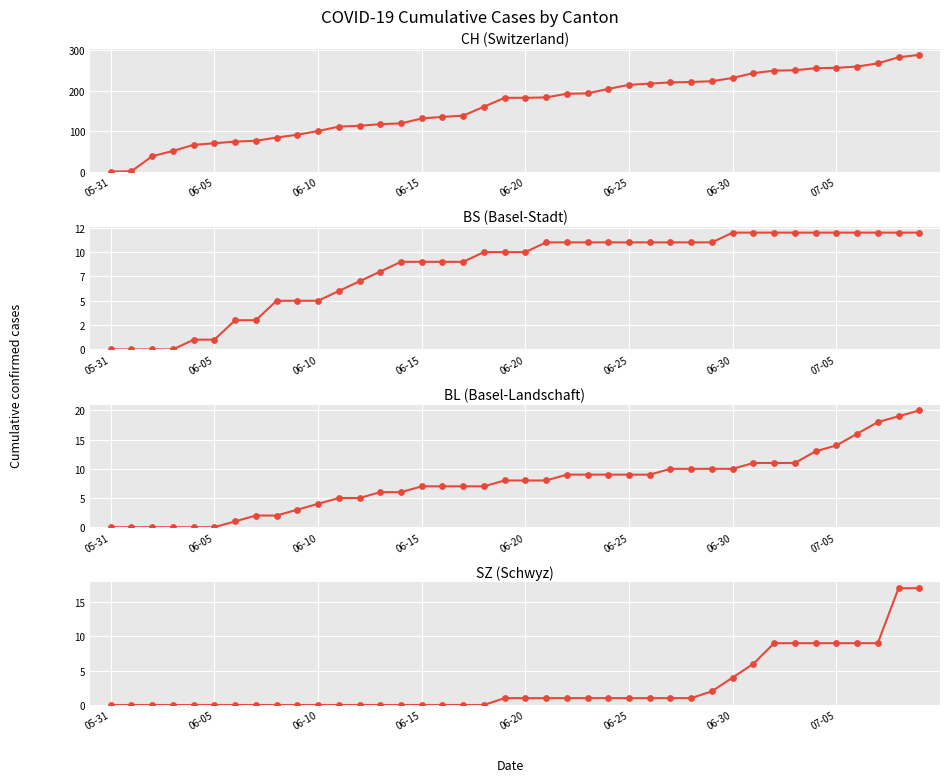

Which series has the largest total across all categories?

CH